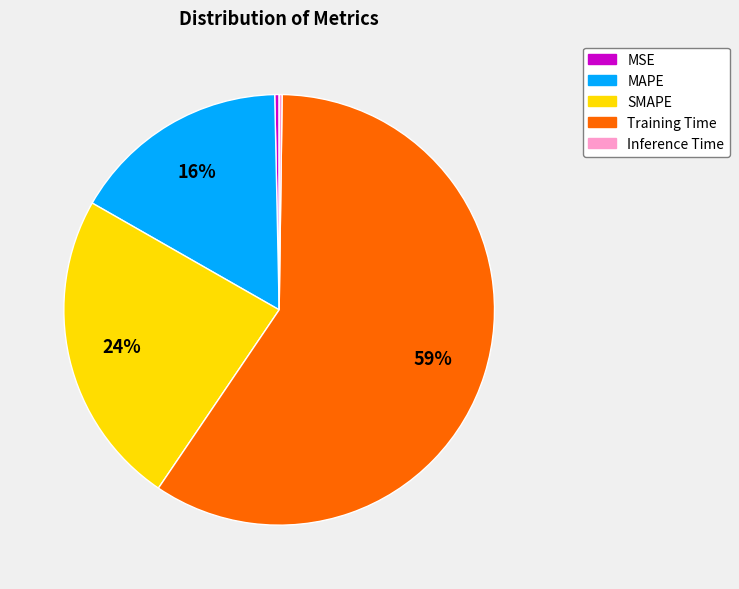

Which has a higher value, Training Time or MAPE?

Training Time